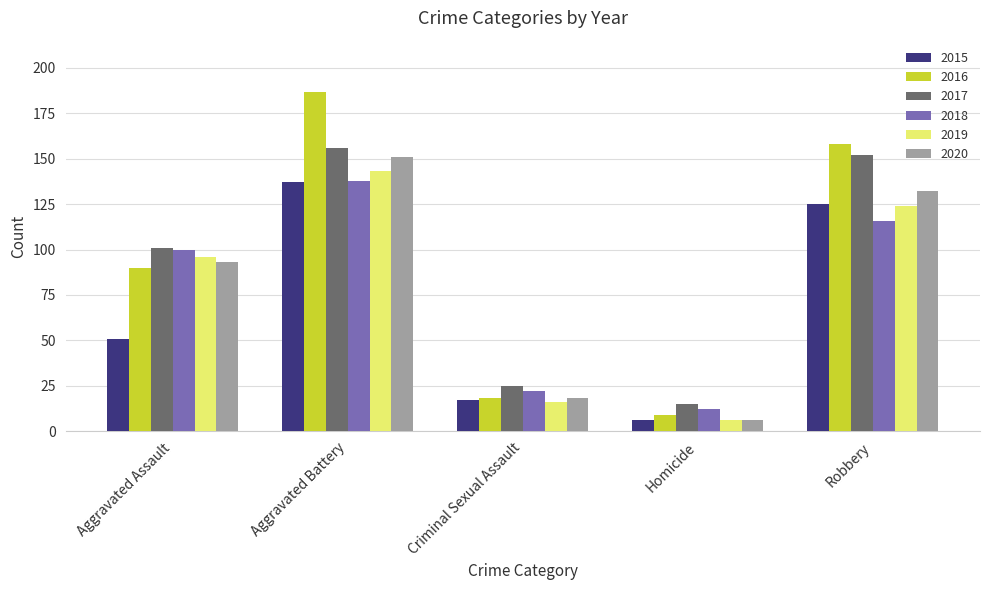

List the labels in order of 2016 value, largest first.

Aggravated Battery, Robbery, Aggravated Assault, Criminal Sexual Assault, Homicide